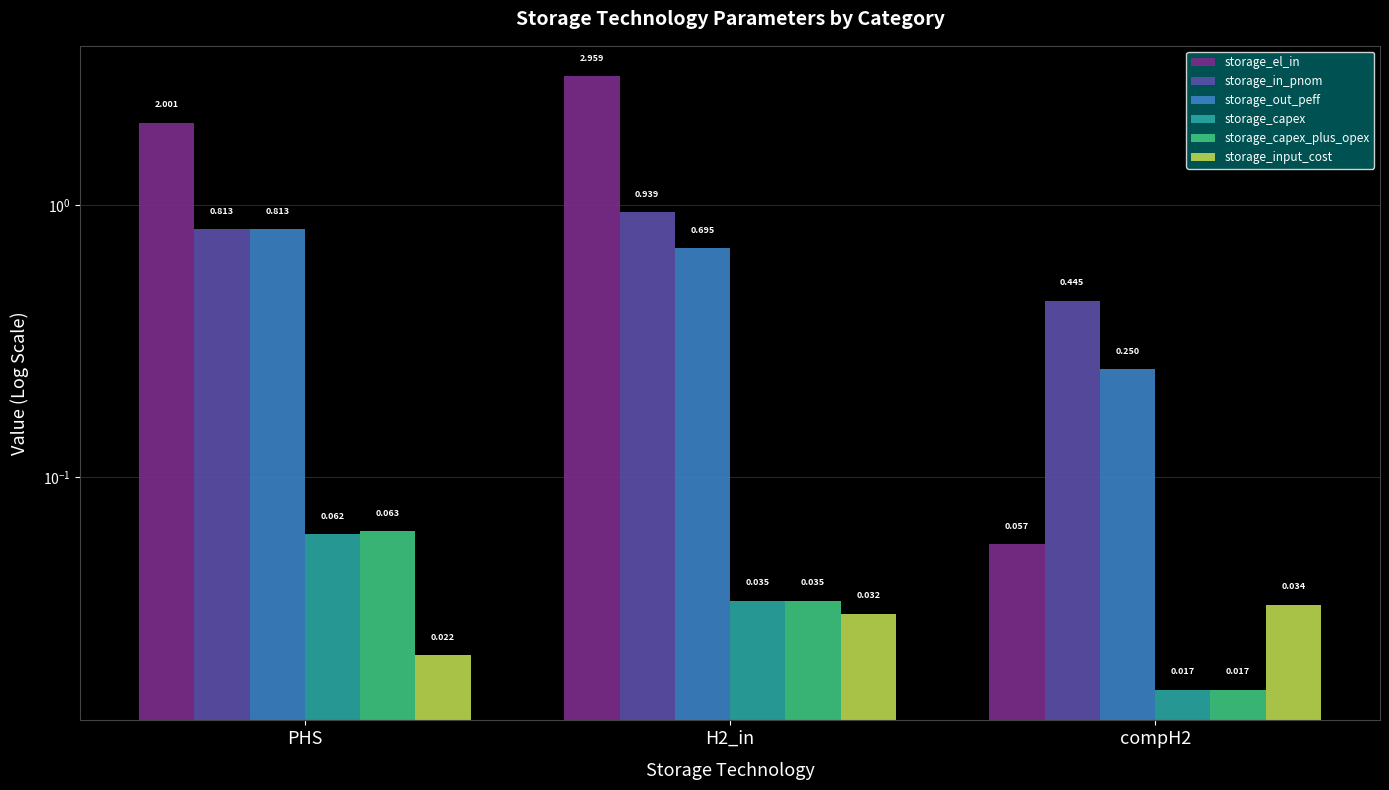

Rank the categories by storage_capex value from highest to lowest.

PHS, H2_in, compH2